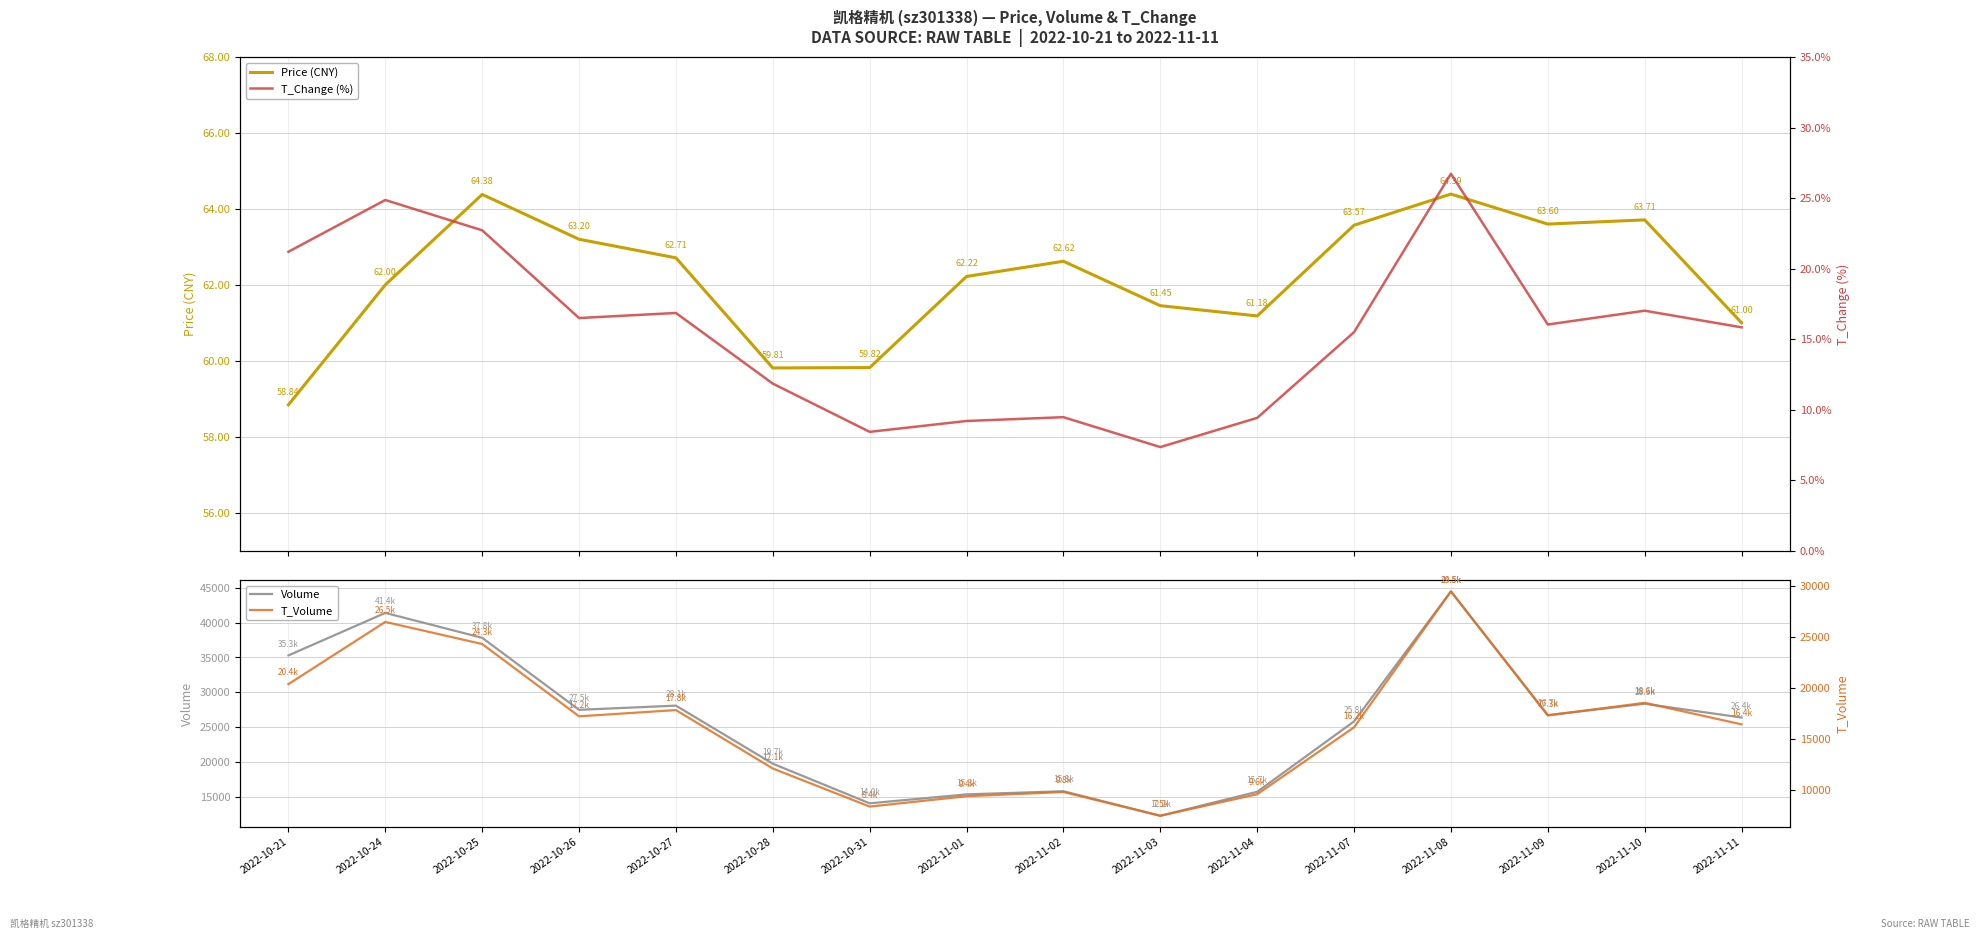

Reading left to right, transcribe all the data shown in this chart.

Price (CNY): 58.8	62.0	64.4	63.2	62.7	59.8	59.8	62.2	62.6	61.5	61.2	63.6	64.4	63.6	63.7	61.0
Volume: 35298.0	41410.0	37829.0	27468.0	28073.0	19722.0	14018.0	15307.0	15756.0	12227.0	15679.0	25807.0	44502.0	26709.0	28338.0	26364.0
T_Change (%): 21.2	24.9	22.7	16.5	16.9	11.8	8.4	9.2	9.5	7.3	9.4	15.5	26.7	16.0	17.0	15.8
T_Volume: 20386.0	26471.0	24309.0	17237.0	17846.0	12129.0	8406.0	9417.0	9832.0	7506.0	9616.0	16159.0	29455.0	17320.0	18558.0	16450.0